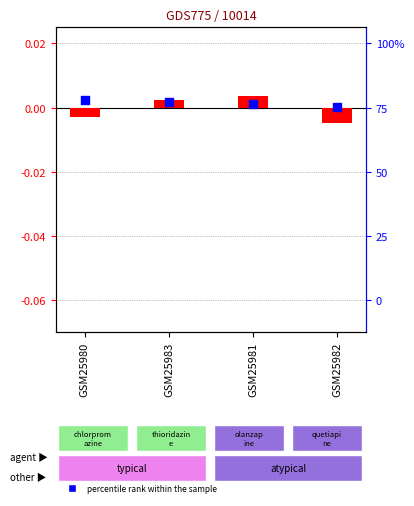

Which series reaches the maximum Y coordinate?

log ratio